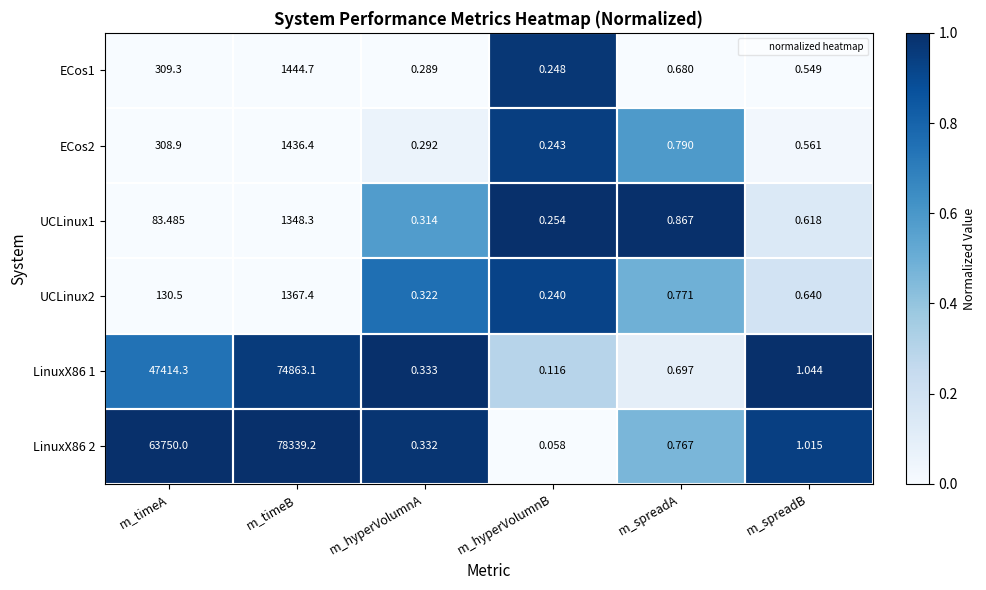

Rank the series by their maximum value, from lowest to highest.

UCLinux1, UCLinux2, ECos2, ECos1, LinuxX86 1, LinuxX86 2